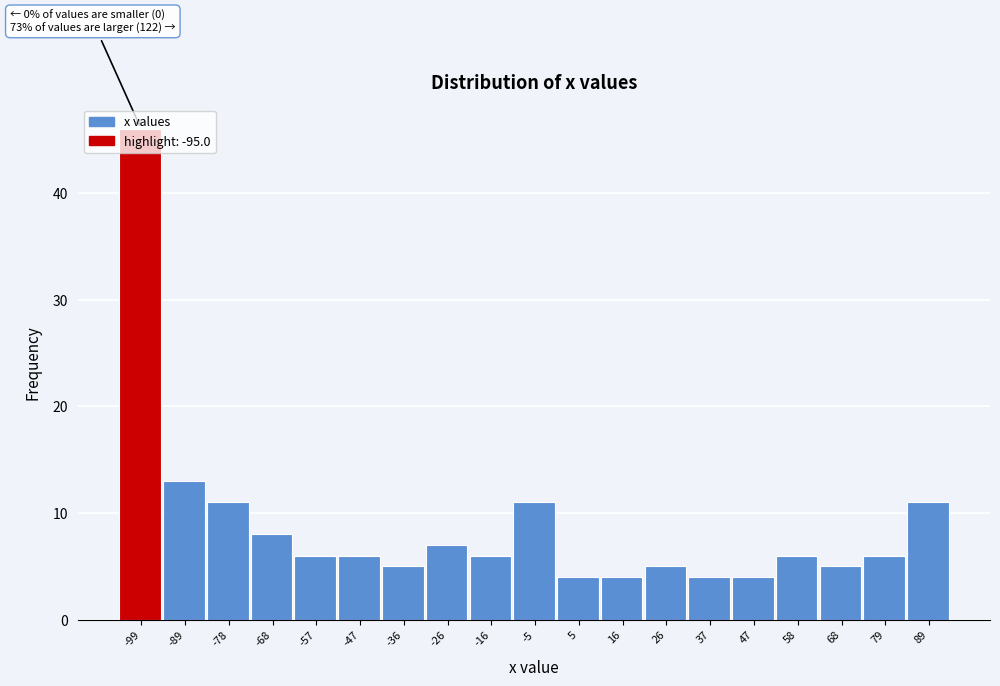

What is the difference between the values at -47 and -89?

7